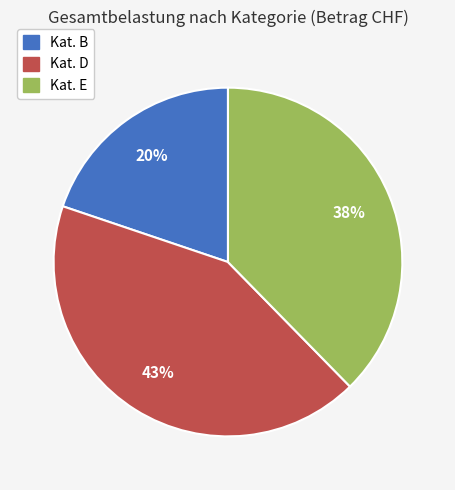

To the nearest percent, what is the difference between the largest and smallest slice percentages?

23%